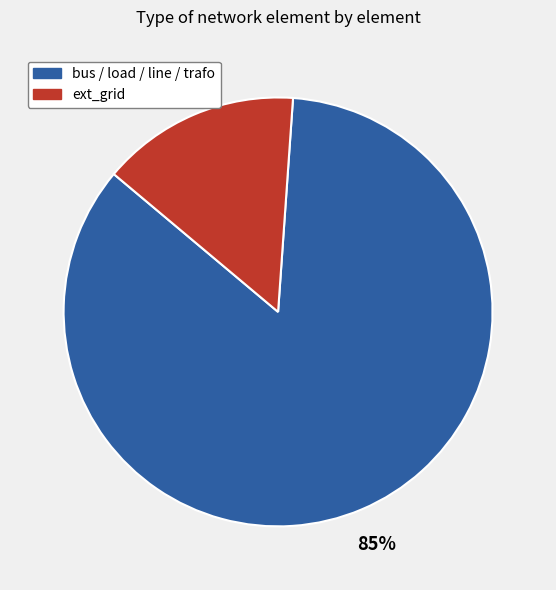

What percentage is the ext_grid slice, to the nearest percent?

15%